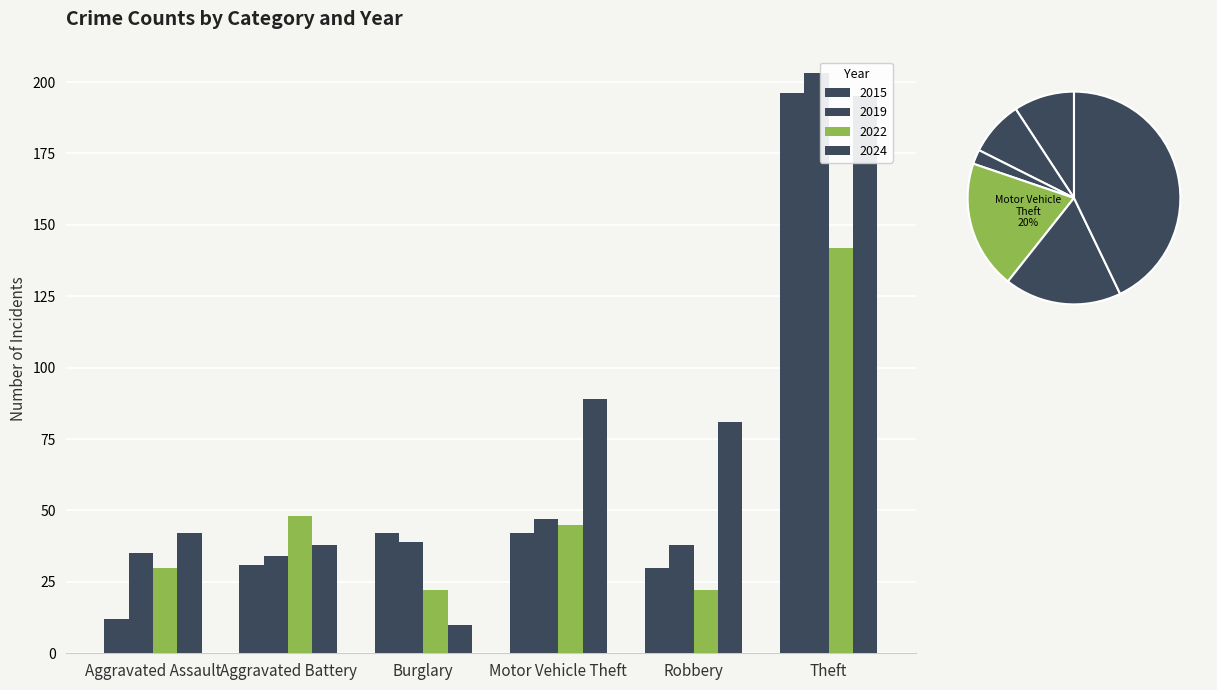

What is the maximum value for 2024?

195